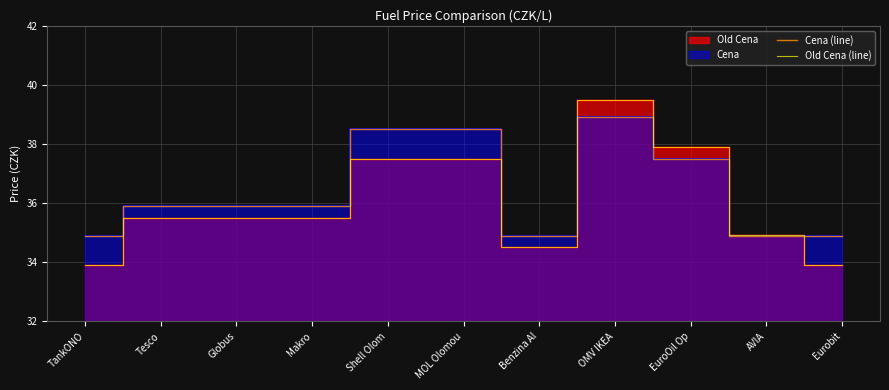

Rank the series by their maximum value, from highest to lowest.

Old Cena (line), Cena (line)